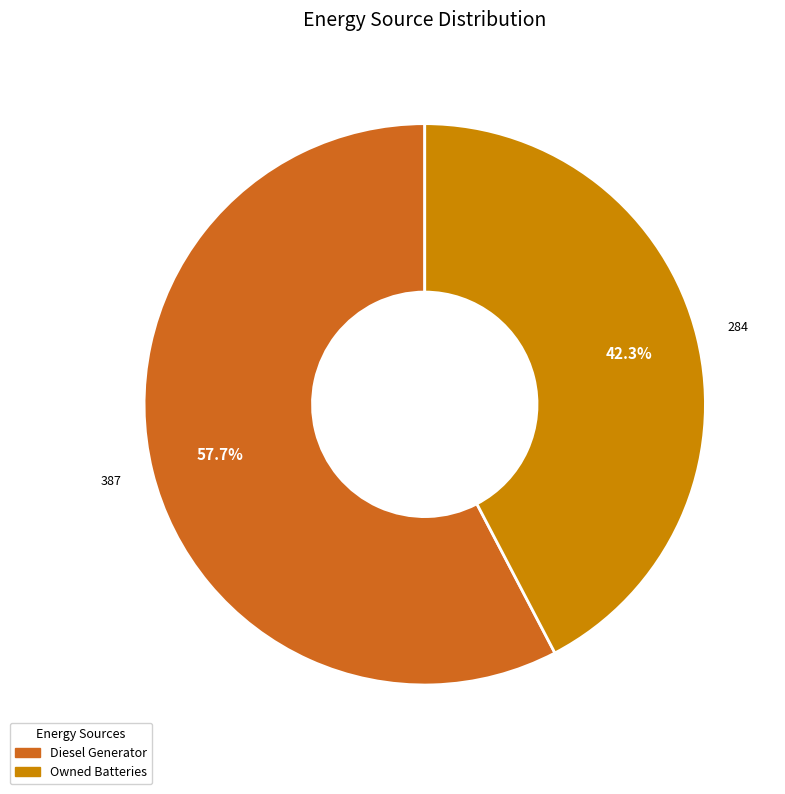

Is there any slice that represents more than half of the pie?

Yes